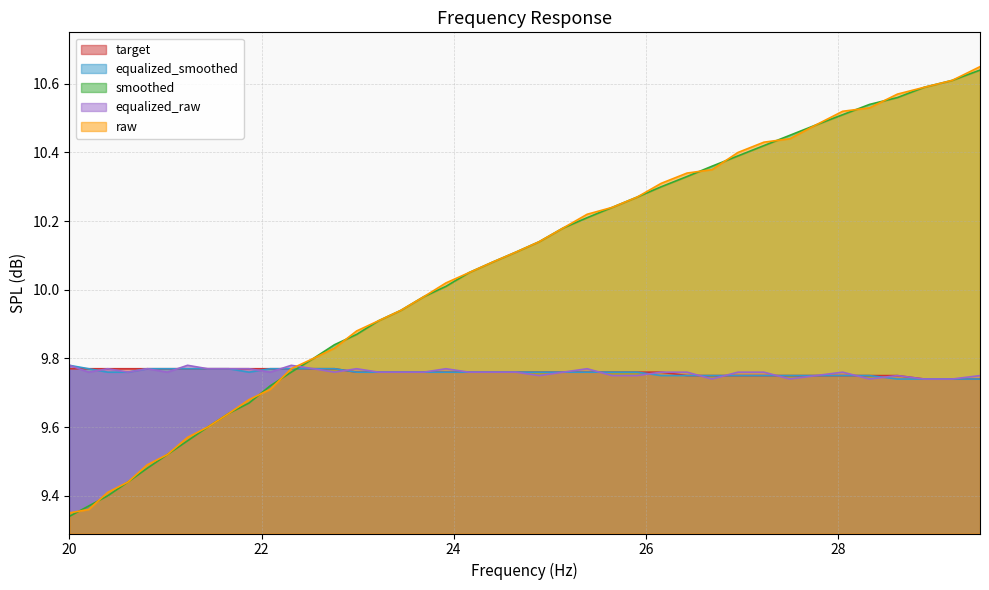

At how many categories does at least one series exceed 9?

40